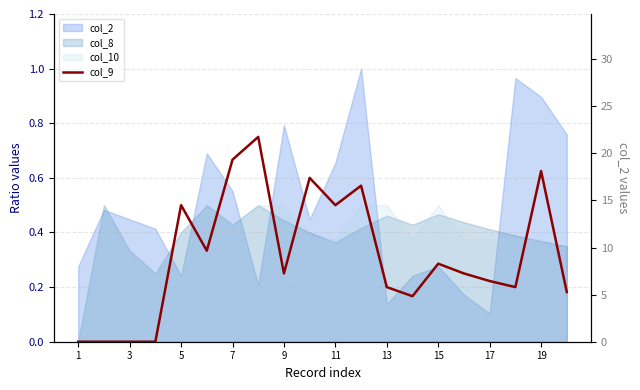

Reading left to right, transcribe all the data shown in this chart.

0.0	0.0	0.0	0.0	0.5	0.3	0.7	0.8	0.2	0.6	0.5	0.6	0.2	0.2	0.3	0.2	0.2	0.2	0.6	0.2